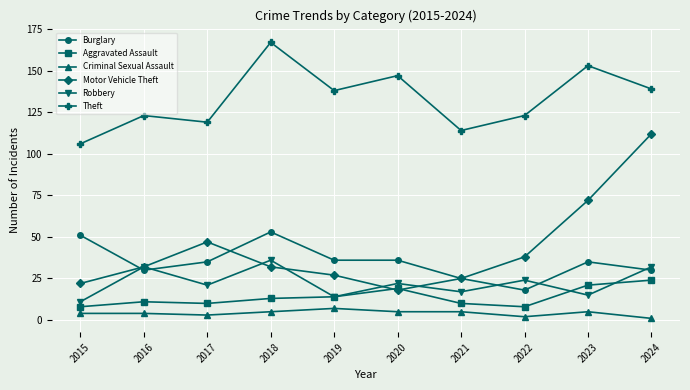

Is it true that Burglary equals 53 at 2018?

True